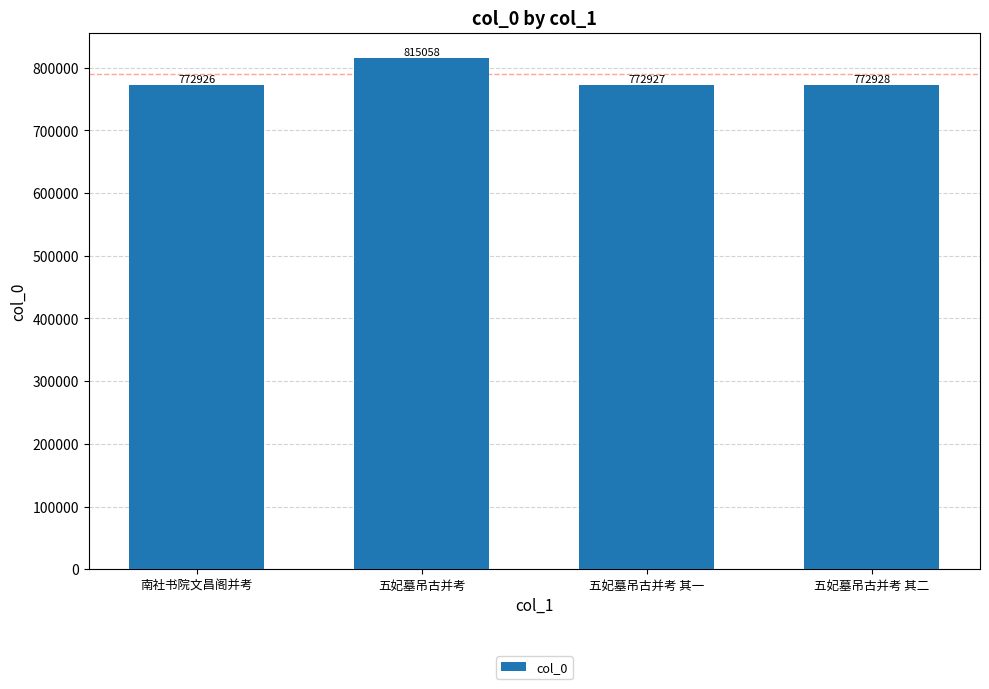

Rank the categories by value from lowest to highest.

南社书院文昌阁并考, 五妃墓吊古并考 其一, 五妃墓吊古并考 其二, 五妃墓吊古并考